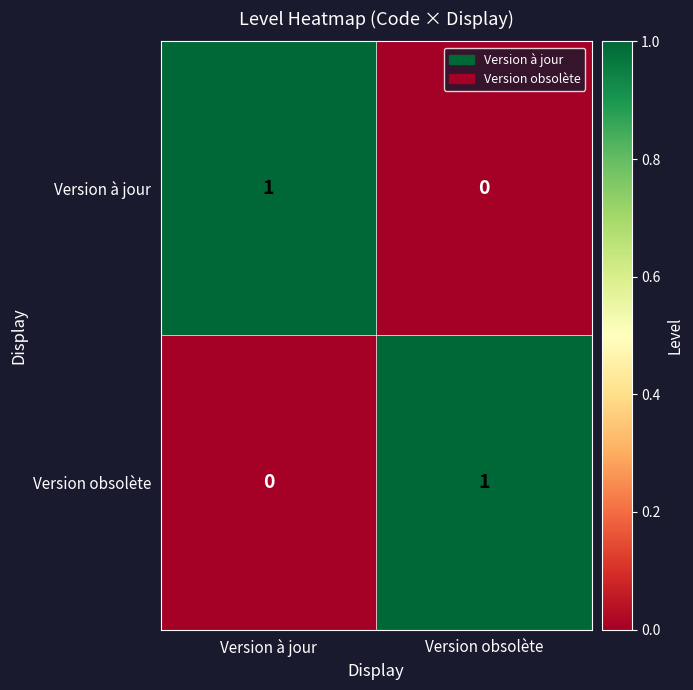

What is the total value across all series at Version obsolète?

1